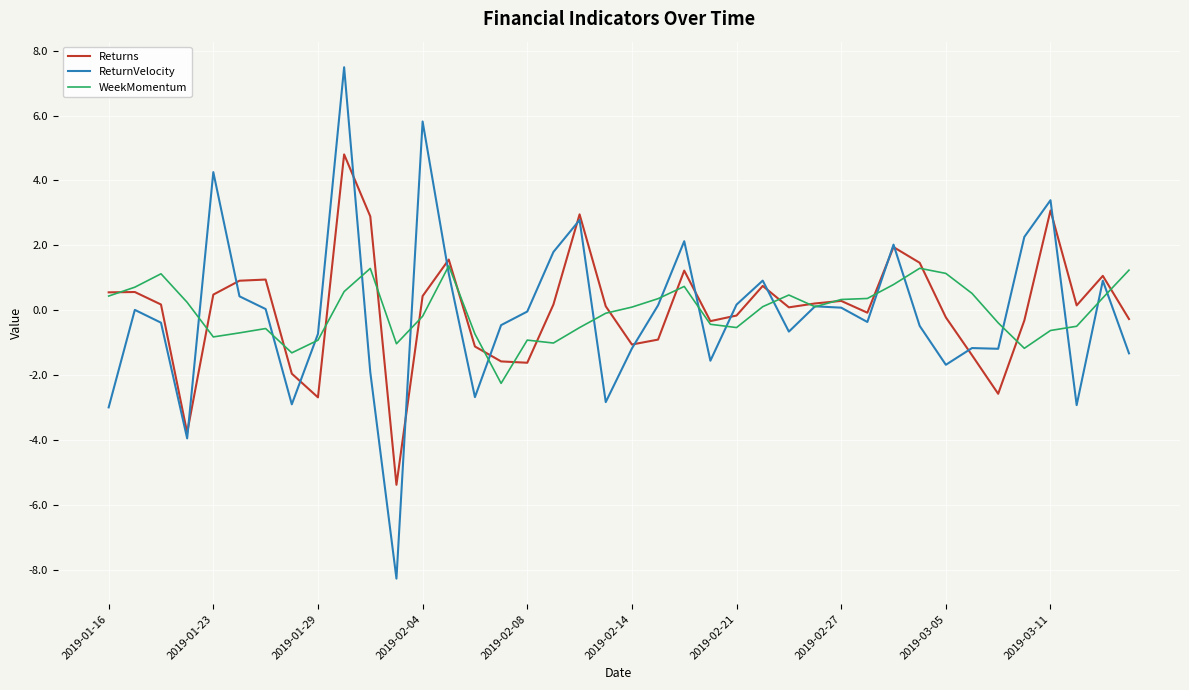

List the series in order of their peak value, lowest first.

WeekMomentum, Returns, ReturnVelocity